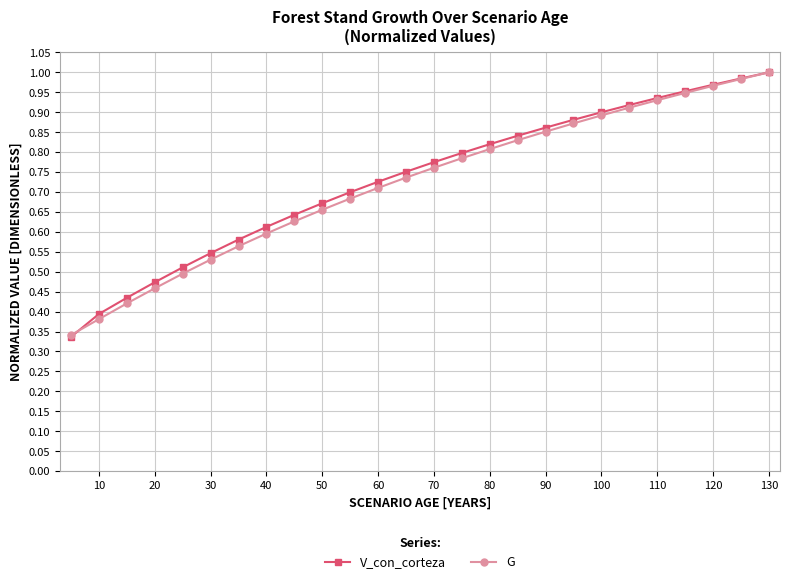

Which series has the widest spread of values?

V_con_corteza